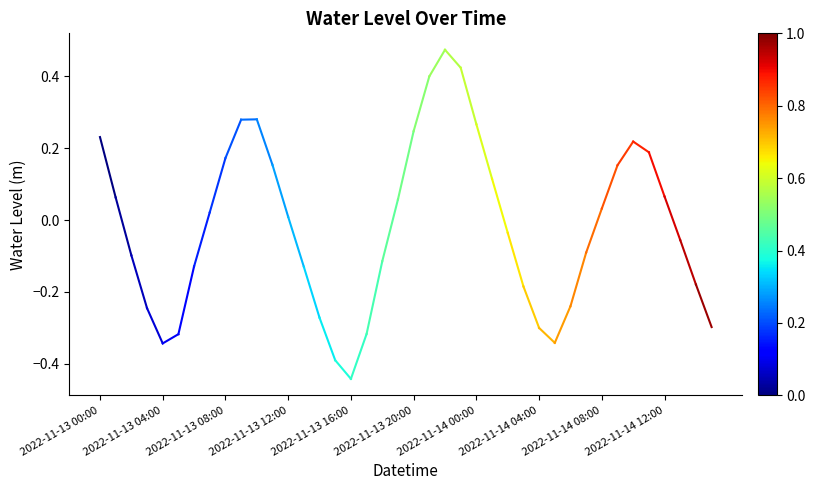

What is the difference between the maximum and second lowest values?

0.9